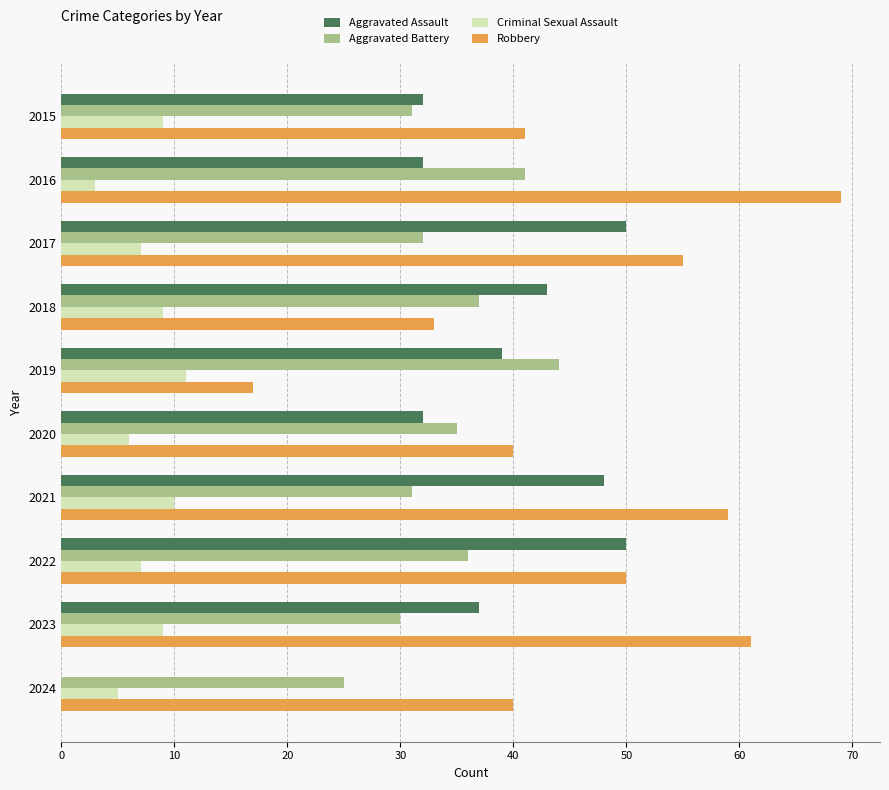

At which category is the sum across all series the highest?

2021